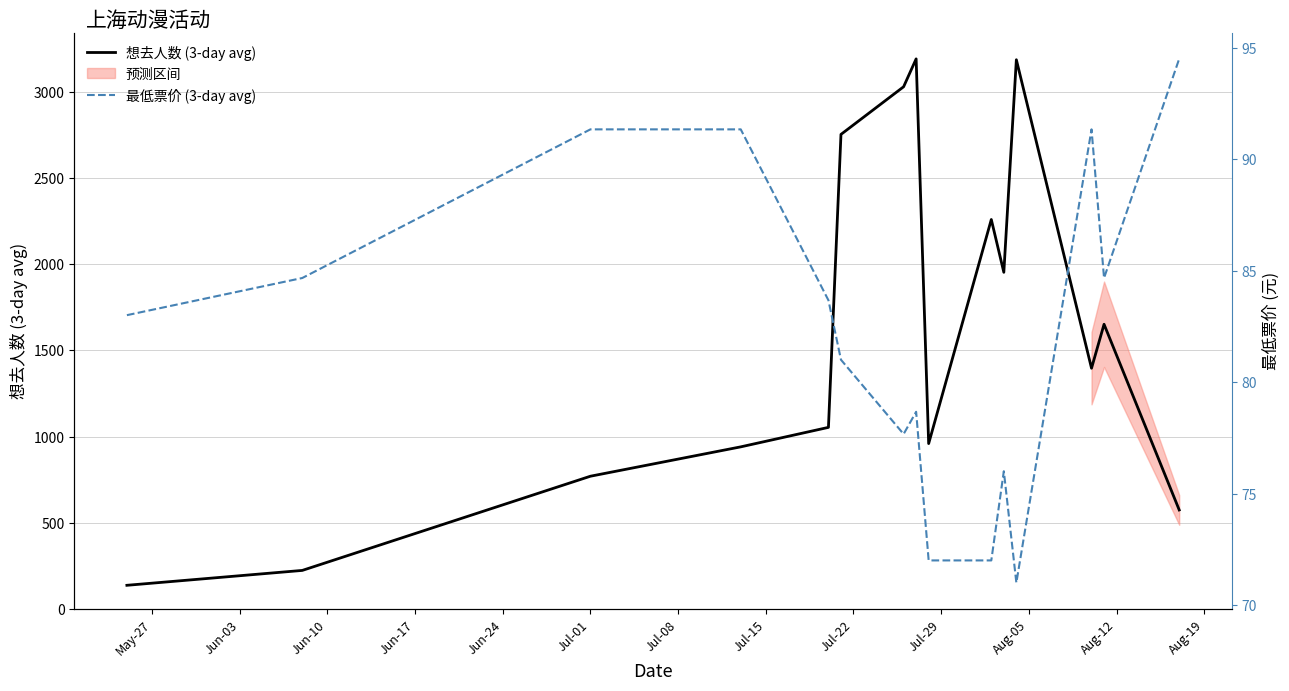

True or false: 最低票价 (3-day avg) has a value of 130.1 at Jul-08.

False